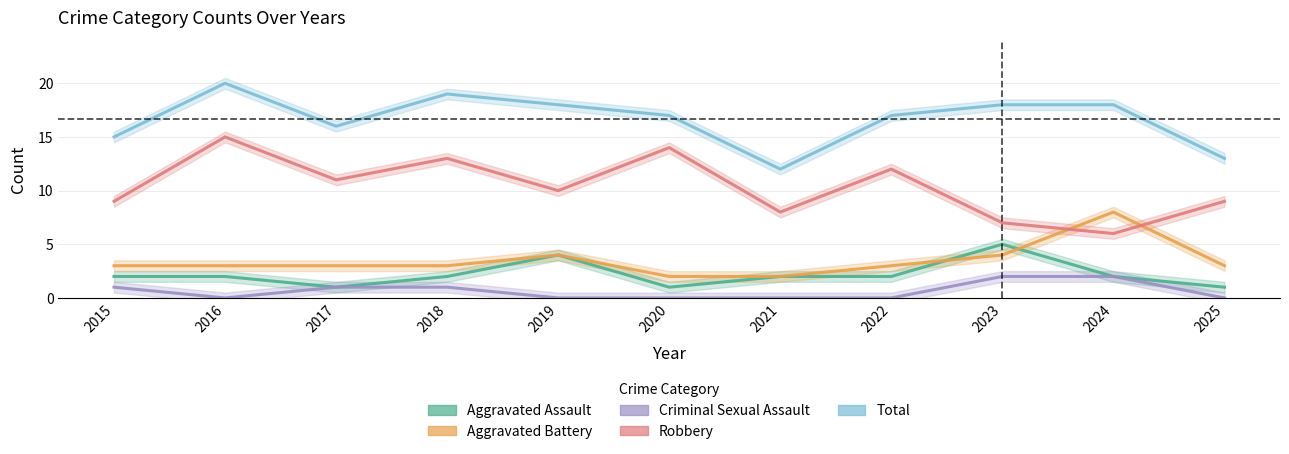

Does the chart display data point markers on the line(s)?

No